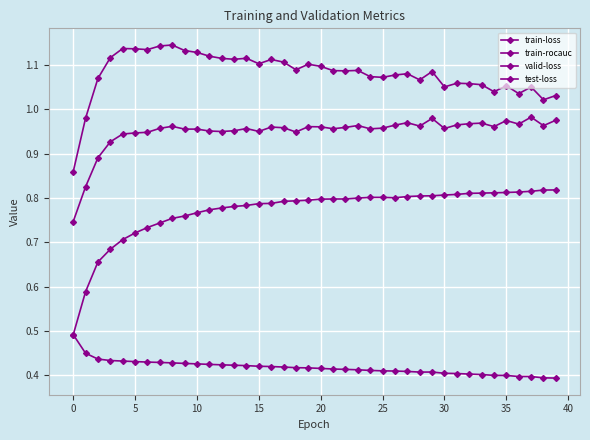

What is the value of the valid-loss point at the 10th from the left?

1.1